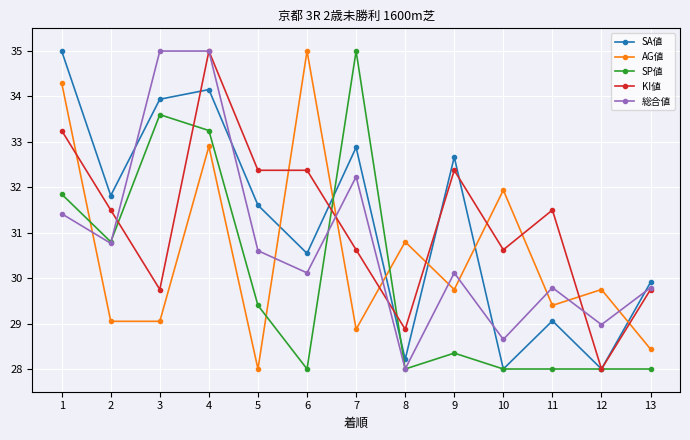

How many data points in SA値 are above 31?

7